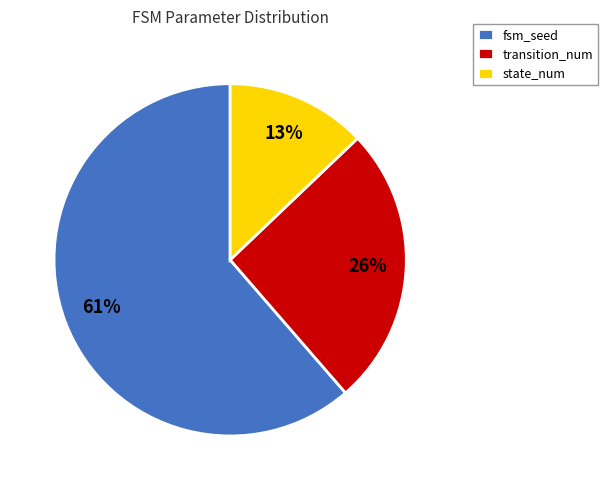

Approximately how many times larger is the value at transition_num compared to state_num?

2.0